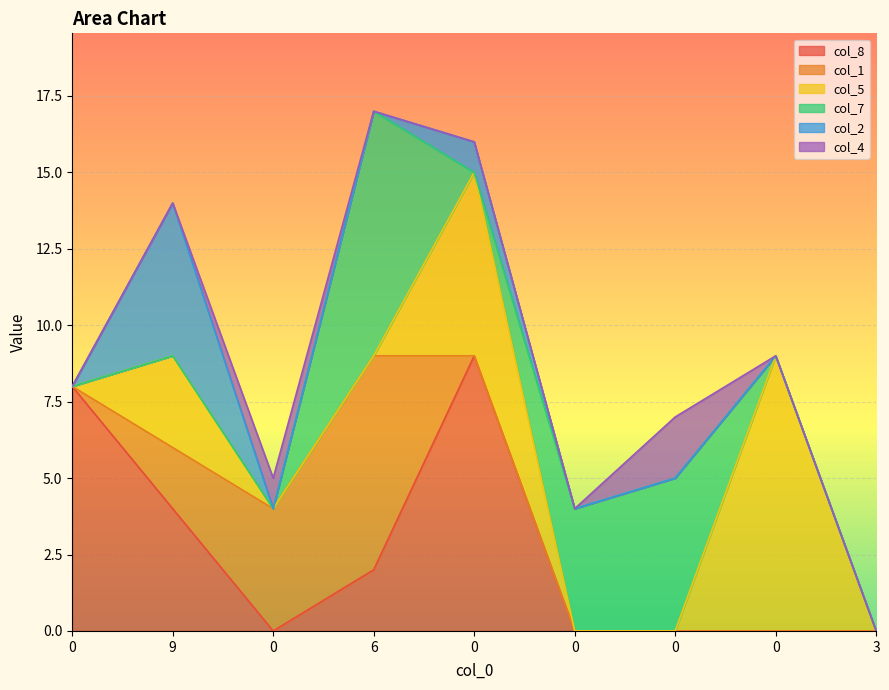

True or false: col_5 and col_8 cross at least once.

False